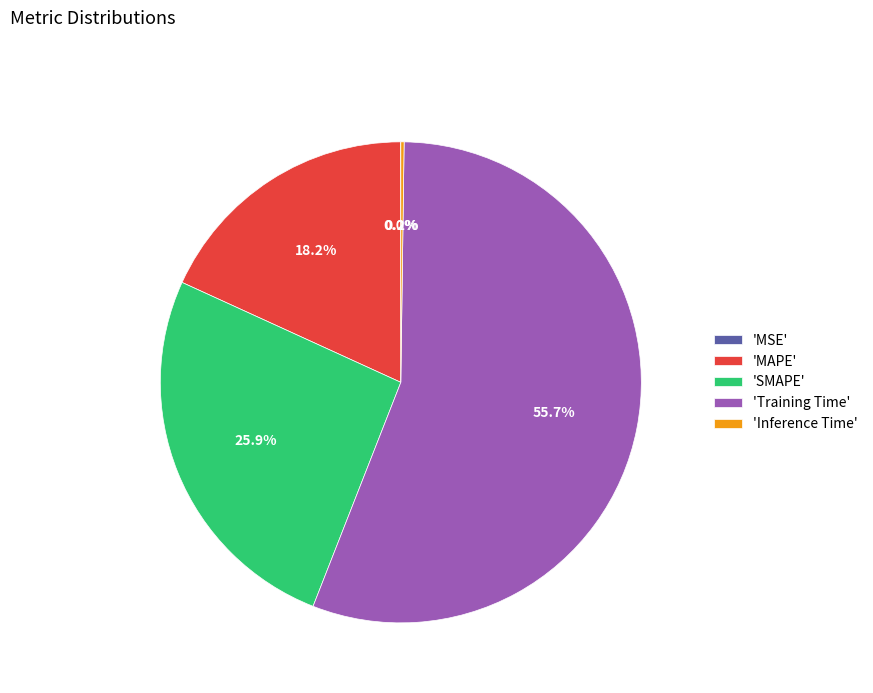

To the nearest percent, what is the average slice percentage?

20%